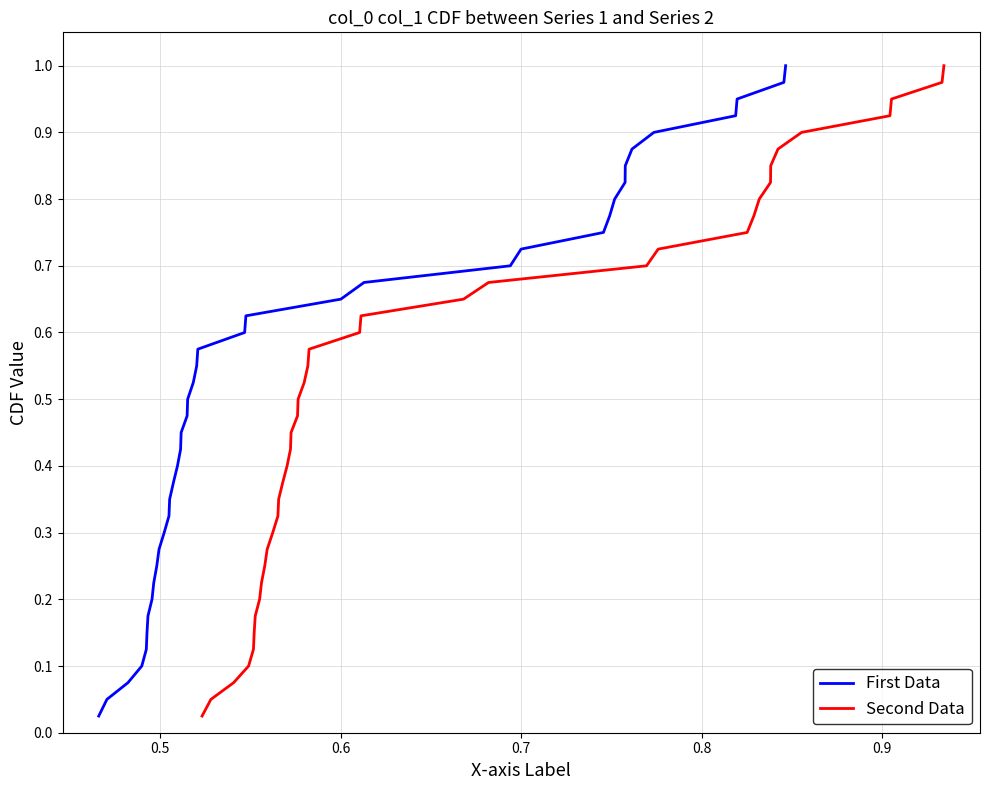

What are all the series names shown in the legend?

First Data, Second Data